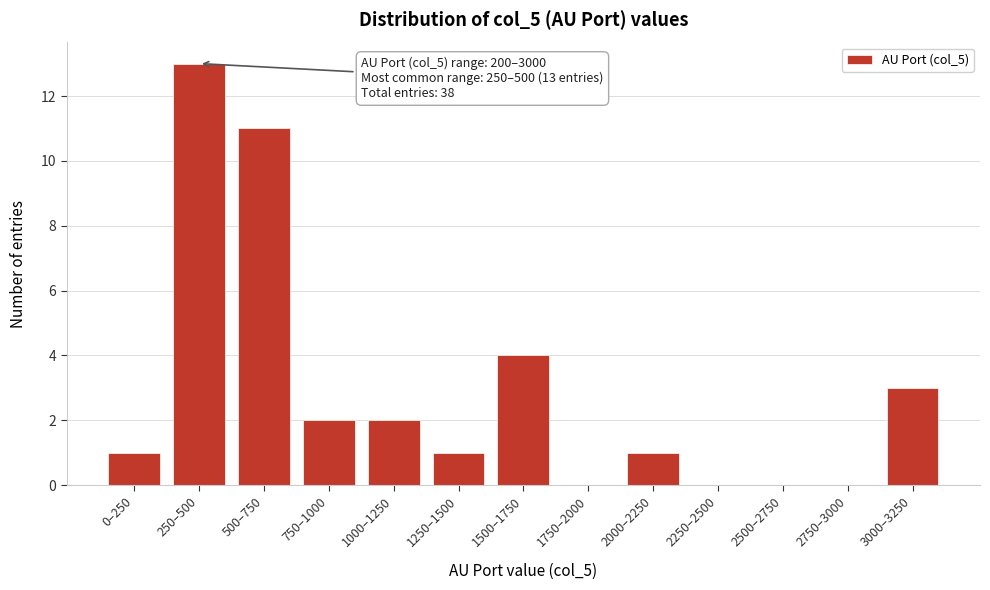

Reading right to left, list all the values displayed in this chart.

3000–3250=3	2750–3000=0	2500–2750=0	2250–2500=0	2000–2250=1	1750–2000=0	1500–1750=4	1250–1500=1	1000–1250=2	750–1000=2	500–750=11	250–500=13	0–250=1